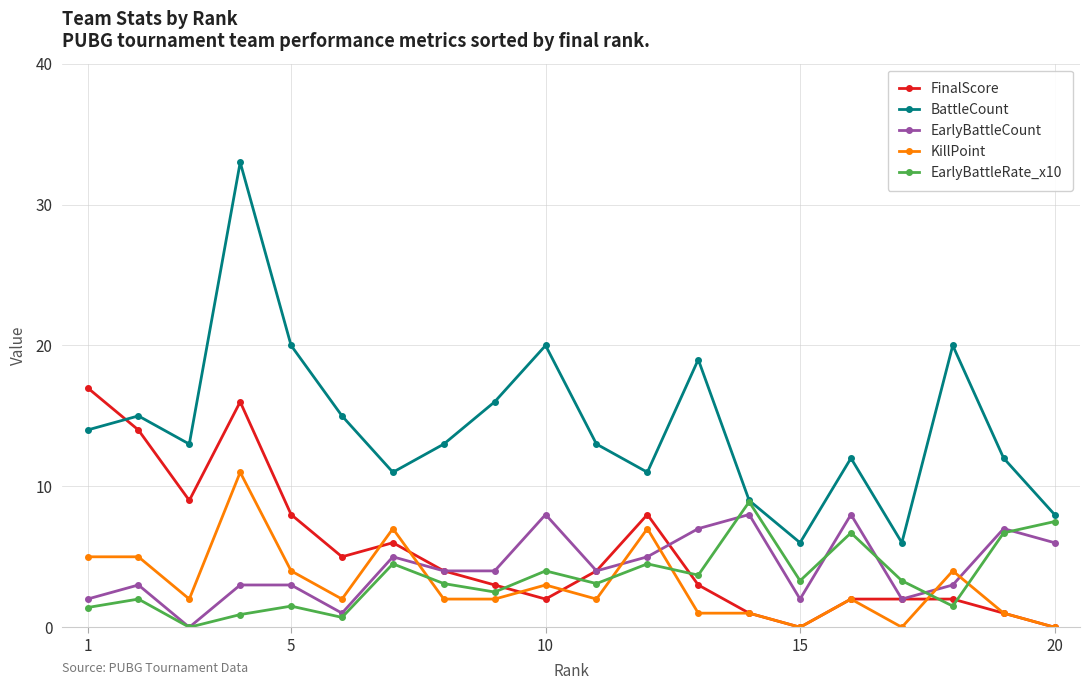

Which series has the largest range (max minus min)?

BattleCount